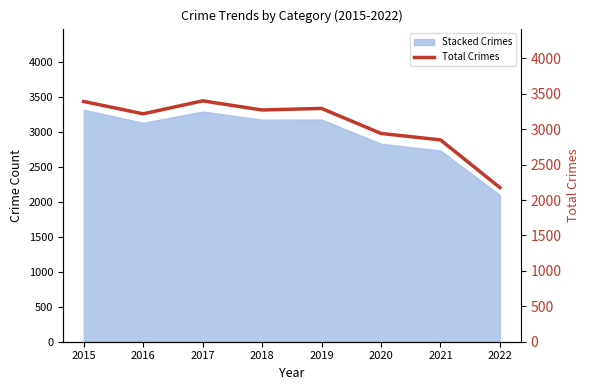

True or false: the data shows 1192 at 2017.

False